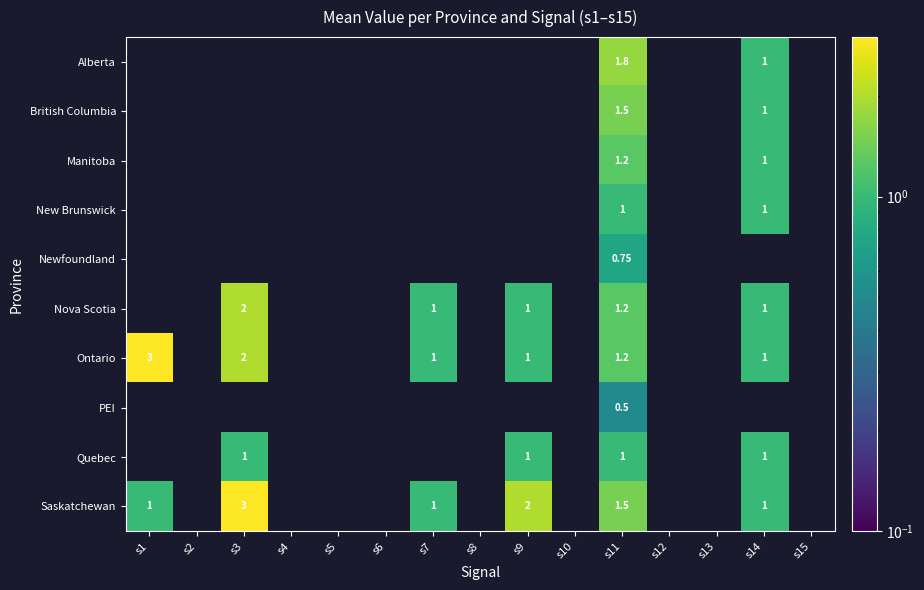

What is the sum of all PEI values?

0.5